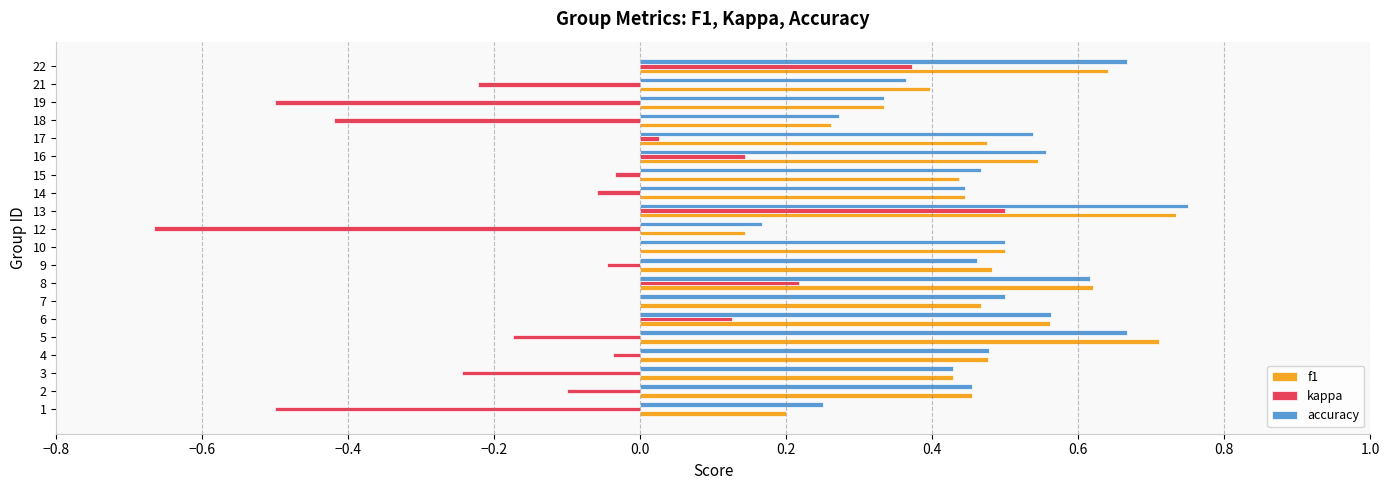

The accuracy series shows 0.5 at 4. True or false?

True